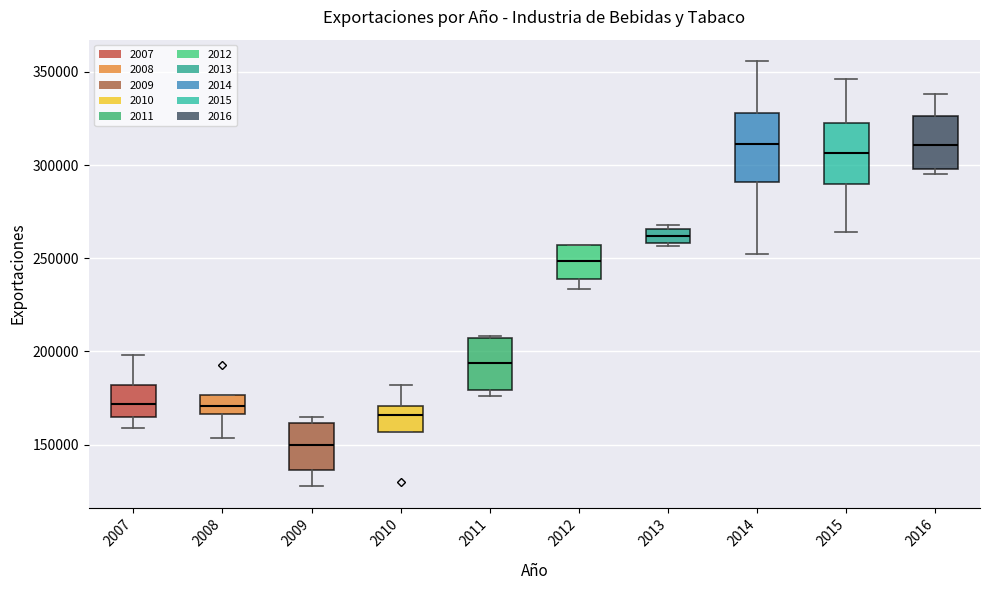

Where is the lower edge of the box at x = 2012 on the y-axis? The values are not printed on the chart, so give them approximately, as read against the axis.

240000